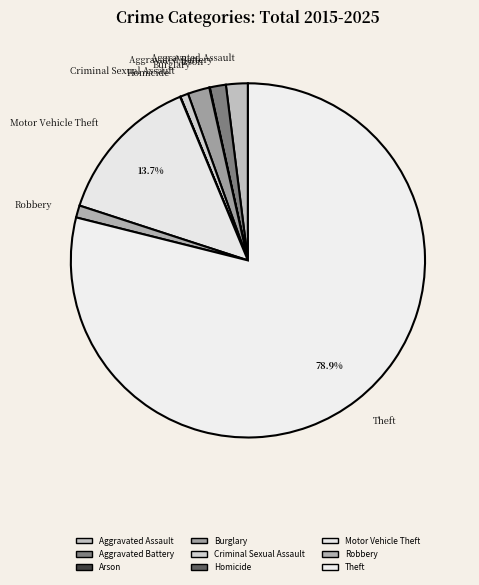

Which category accounts for the majority?

Theft